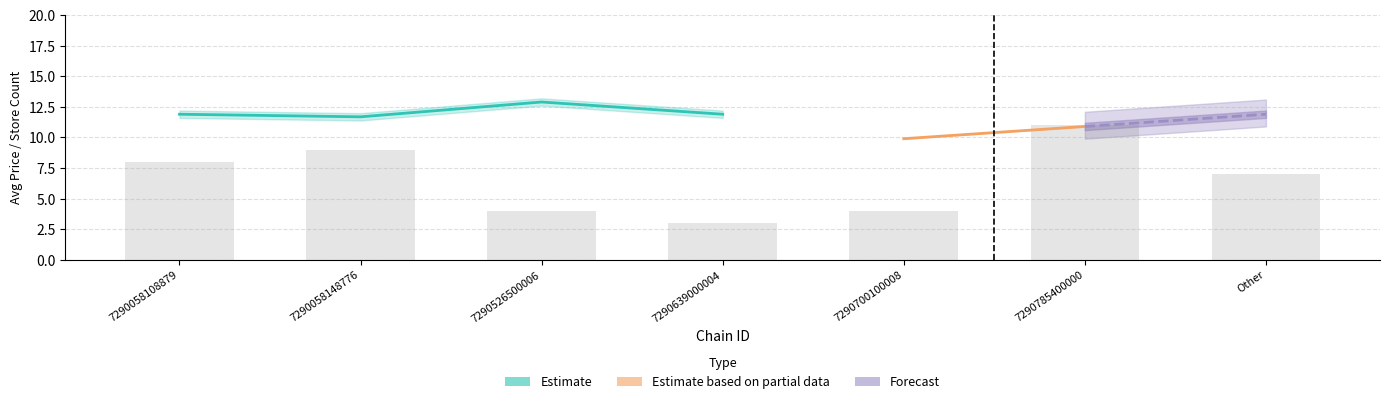

What is the sum of all avg_price_upper values?

84.3